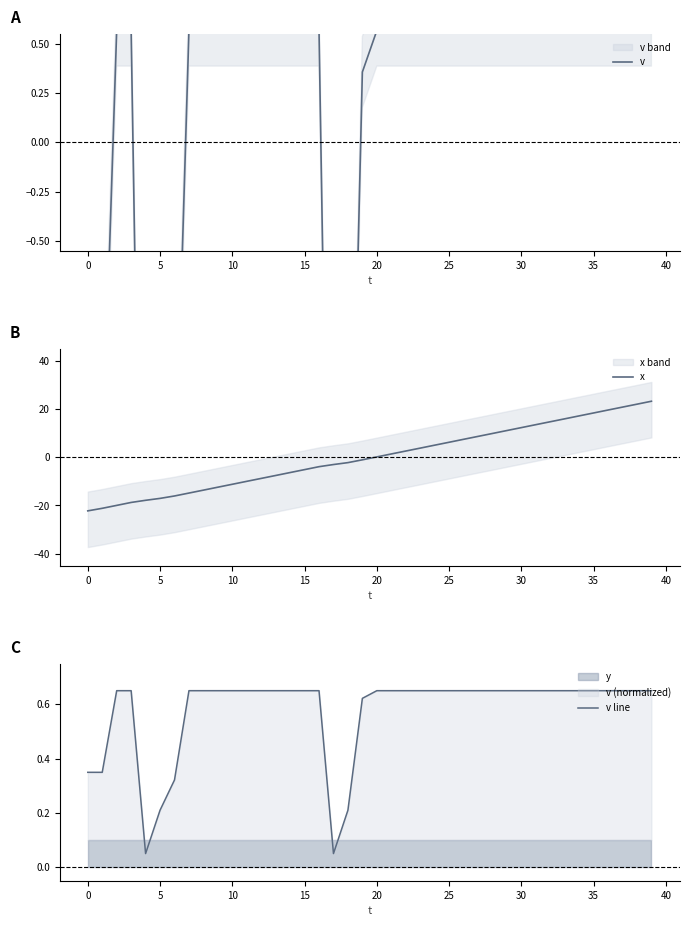

Does the chart display data point markers on the line(s)?

No